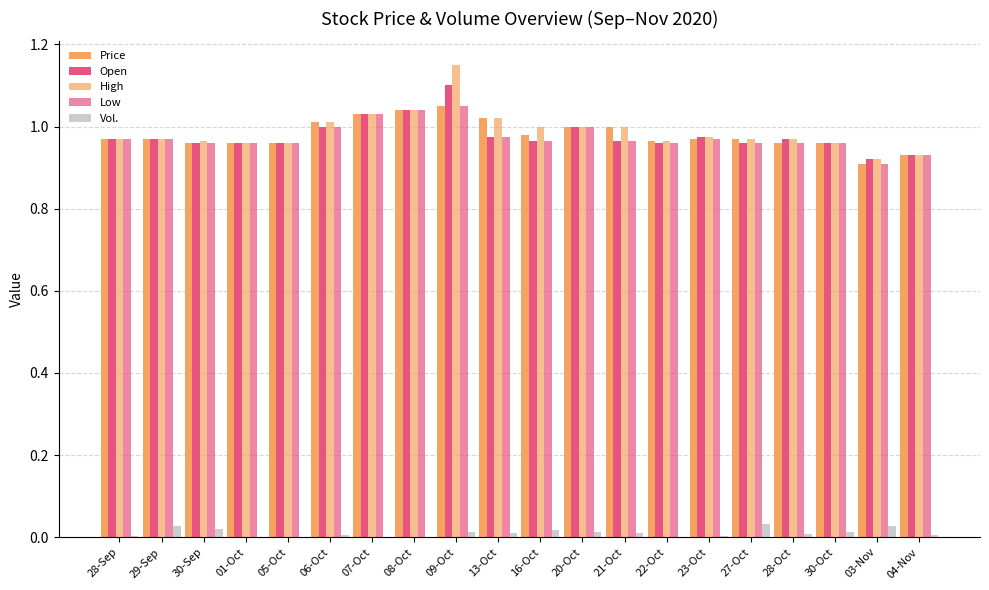

Where is High nearest to the value 1?

16-Oct